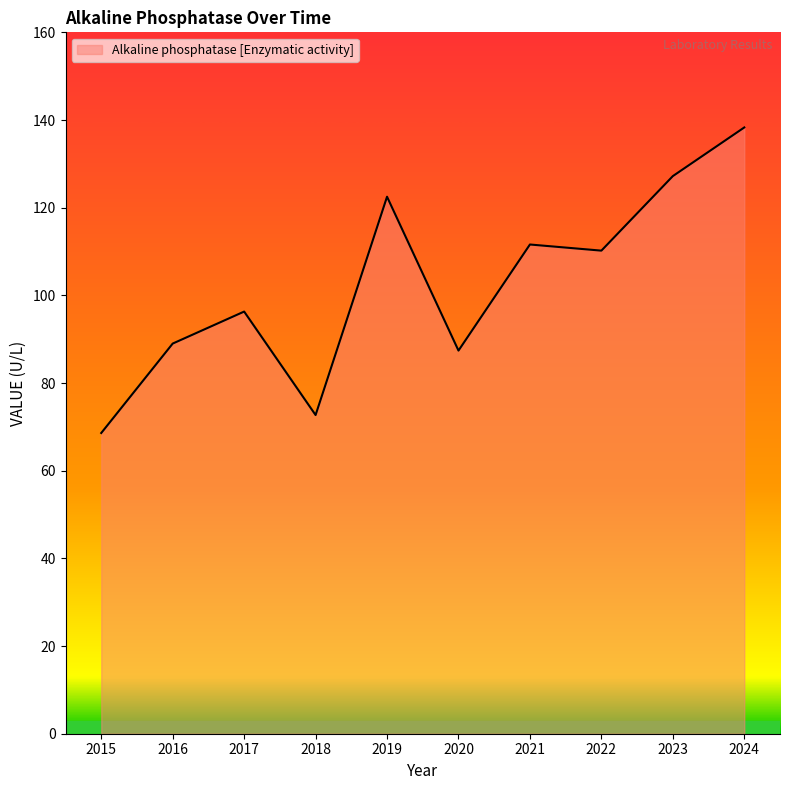

Approximately how many times larger is the value at 2022 compared to 2017?

1.1